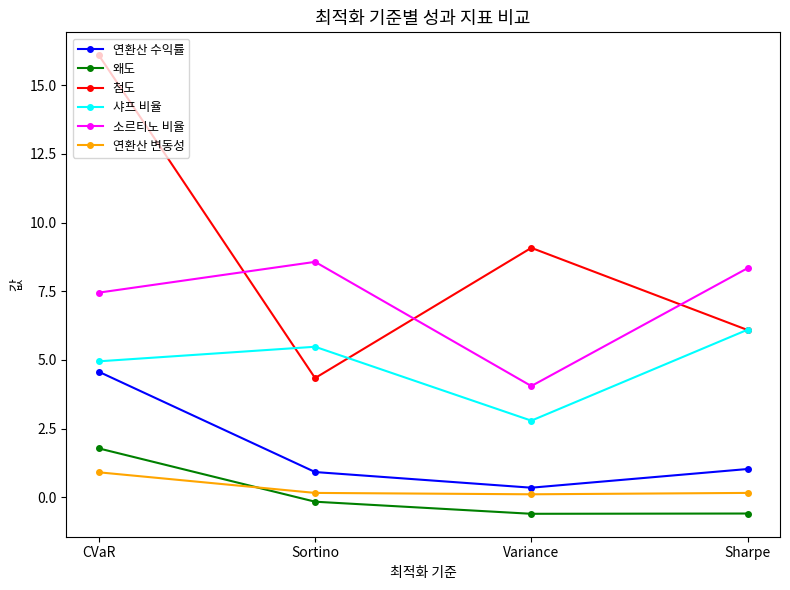

What is the difference between the second highest and second lowest values in the 샤프 비율 series?

0.5